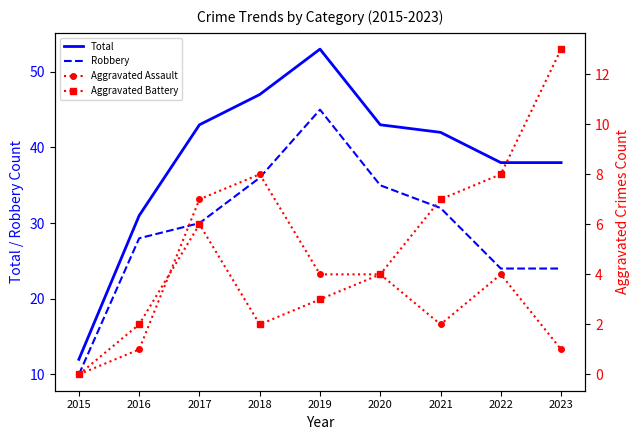

Count the number of data series in this chart.

4